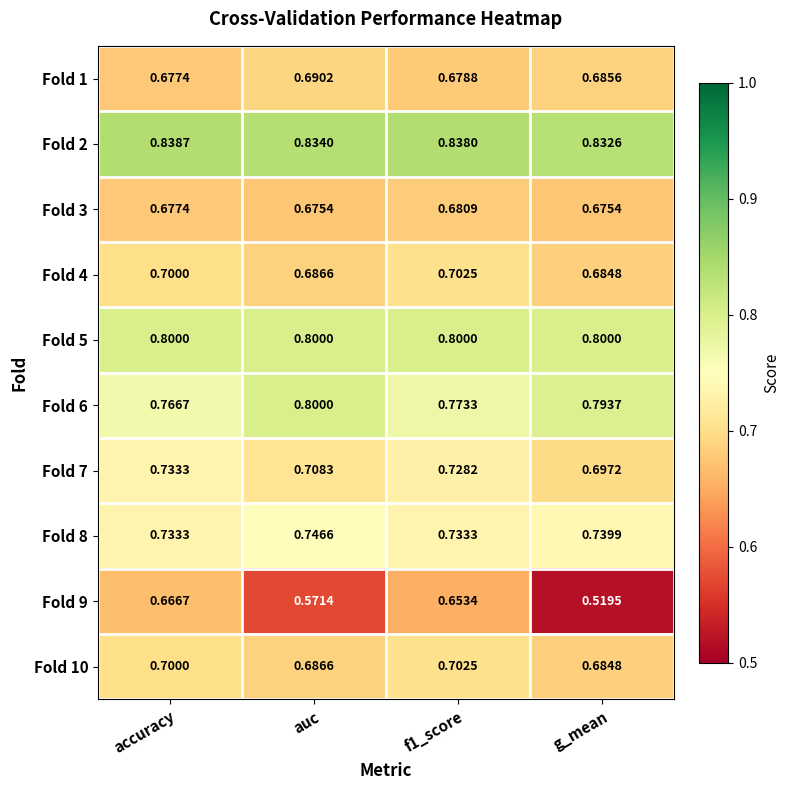

Which category has the lowest value across all series?

g_mean